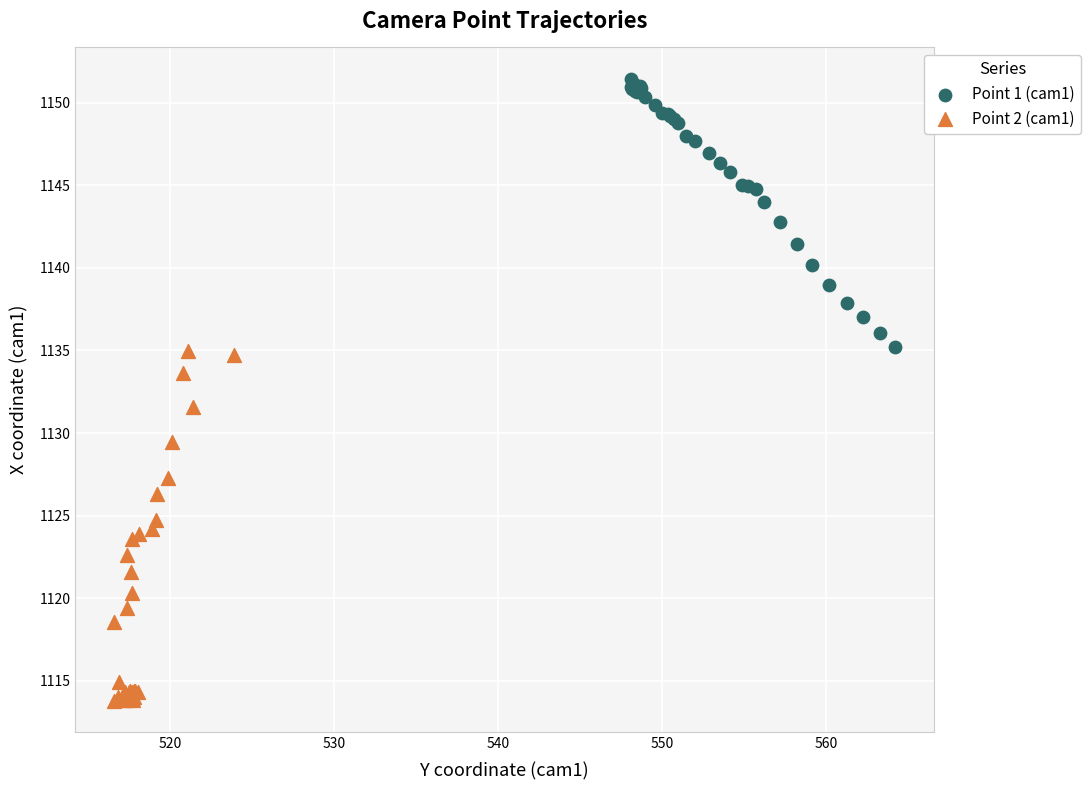

Which series contains the highest Y value?

Point 1 (cam1)